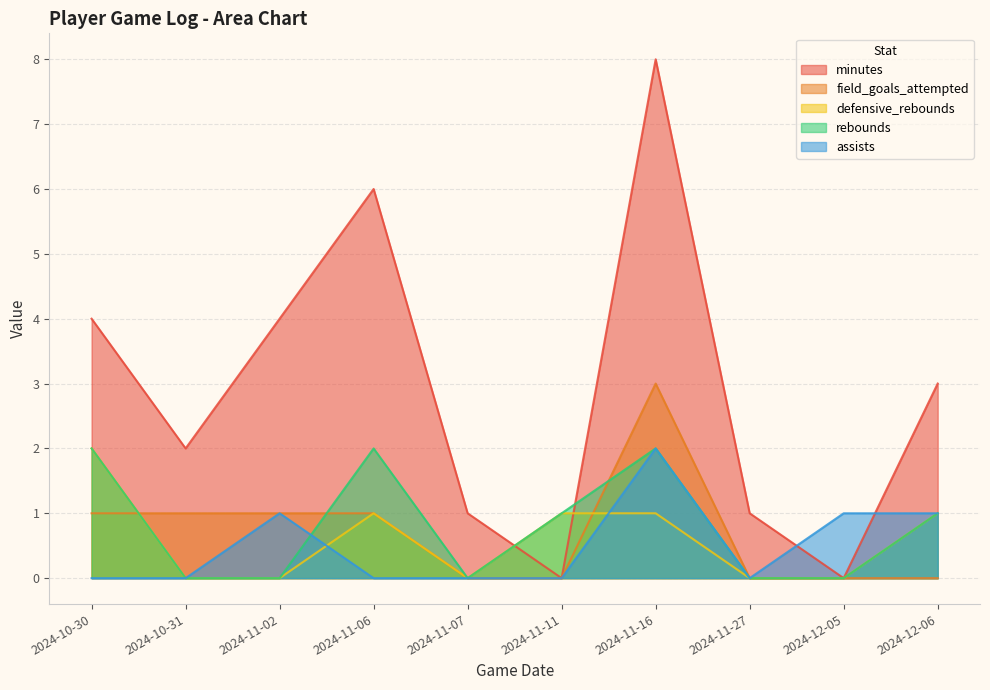

What is the maximum value shown in the chart?

8